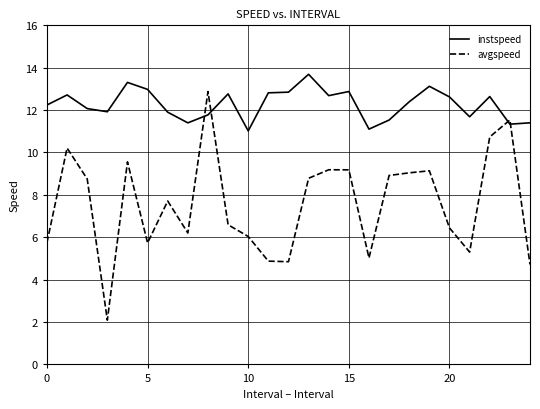

After their last crossing, which series has the higher values: instspeed or avgspeed?

instspeed